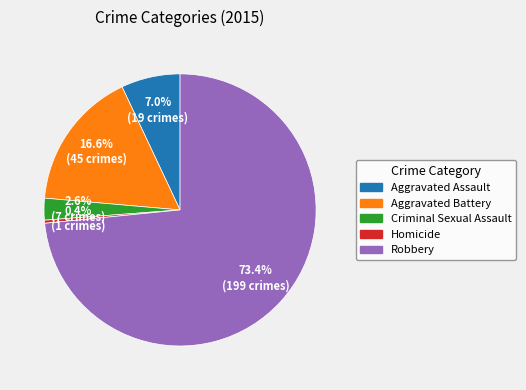

Between Criminal Sexual Assault and Homicide, which is larger?

Criminal Sexual Assault